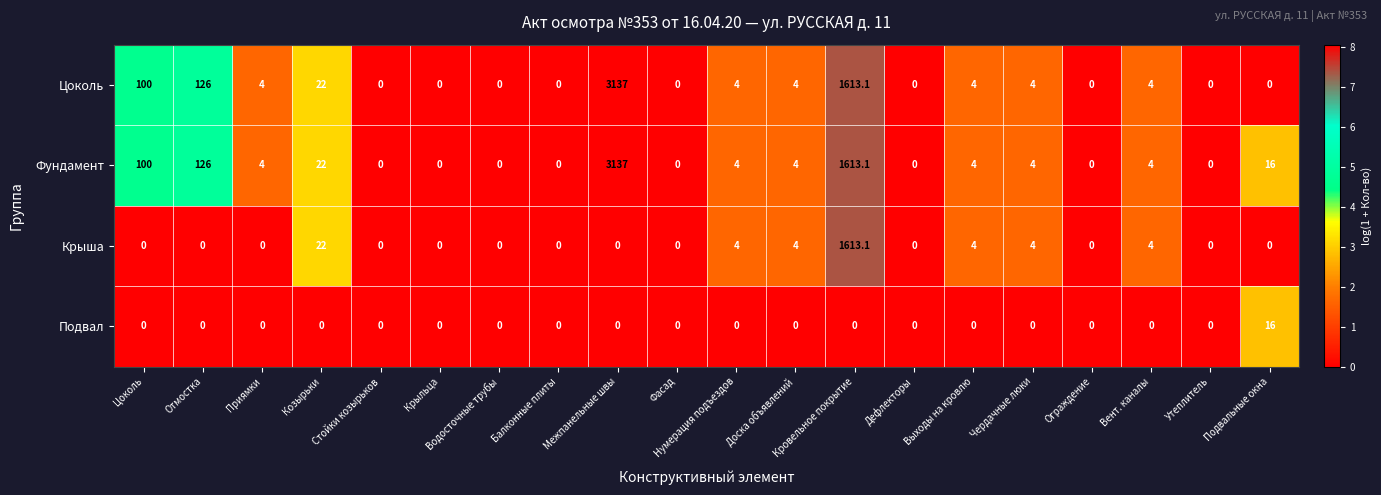

Which series changed the most between Приямки and Козырьки?

Крыша